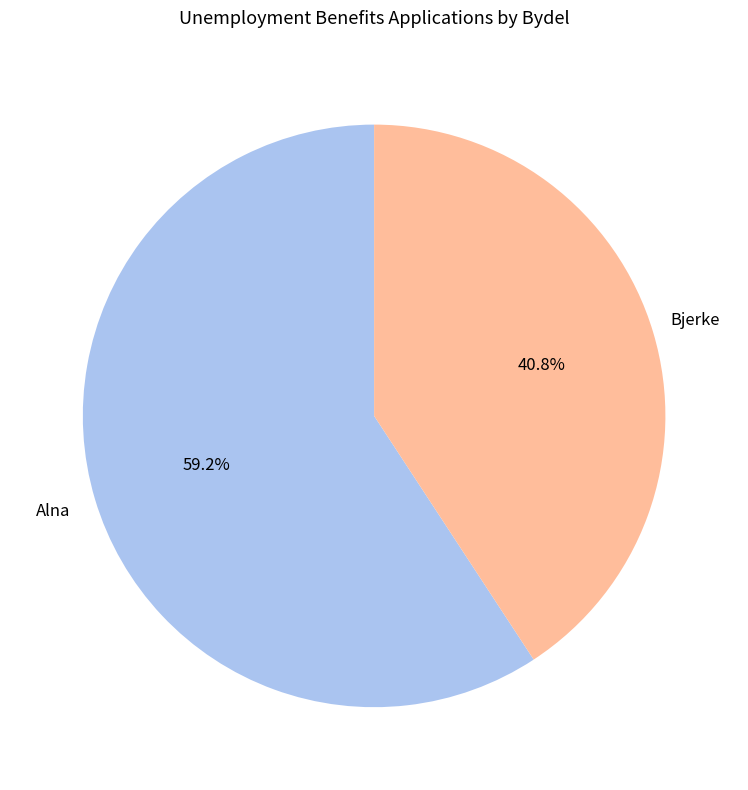

To the nearest percent, what is the difference between the largest and smallest slice percentages?

18%